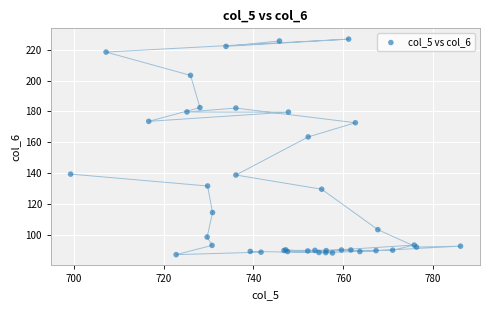

What Y value in the scatter plot is closest to 157?

163.5